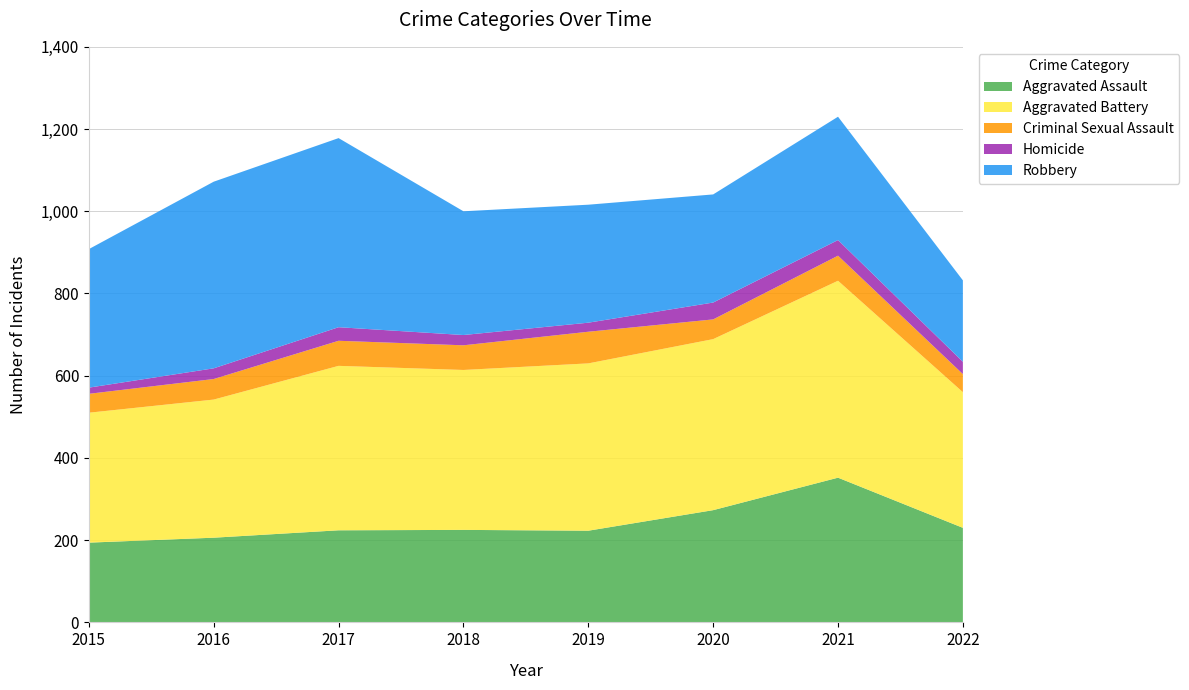

Reading left to right, transcribe all the data shown in this chart.

Aggravated Assault: 194	206	224	225	223	273	352	230
Aggravated Battery: 316	336	400	389	407	416	479	330
Criminal Sexual Assault: 46	50	61	60	77	48	61	44
Homicide: 15	26	33	25	22	41	38	30
Robbery: 337	454	460	301	287	263	300	198